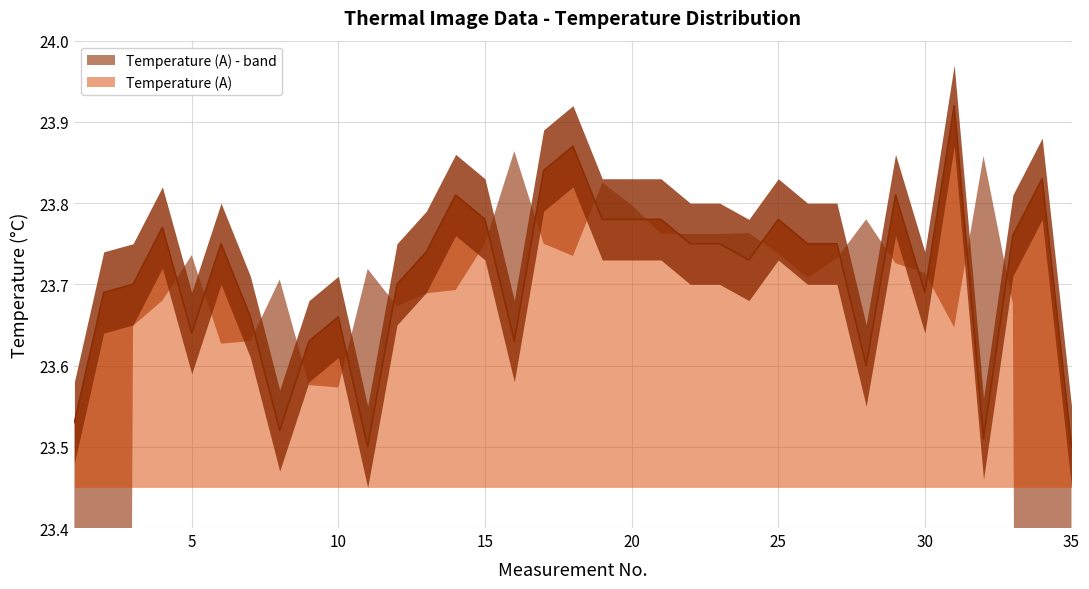

How many lines are shown in the chart?

1